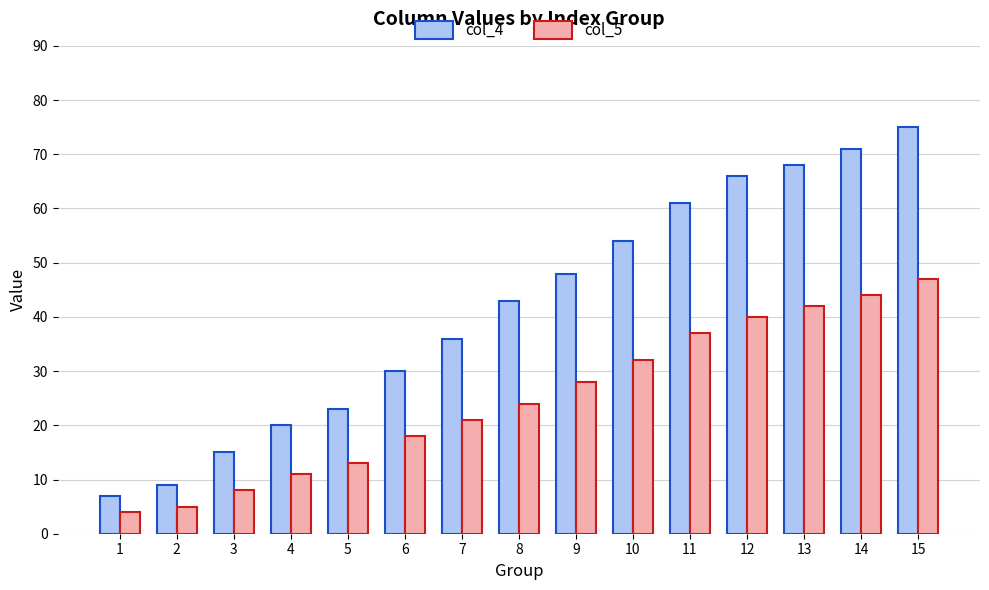

True or false: col_5 has a value of 28 at 9.

True